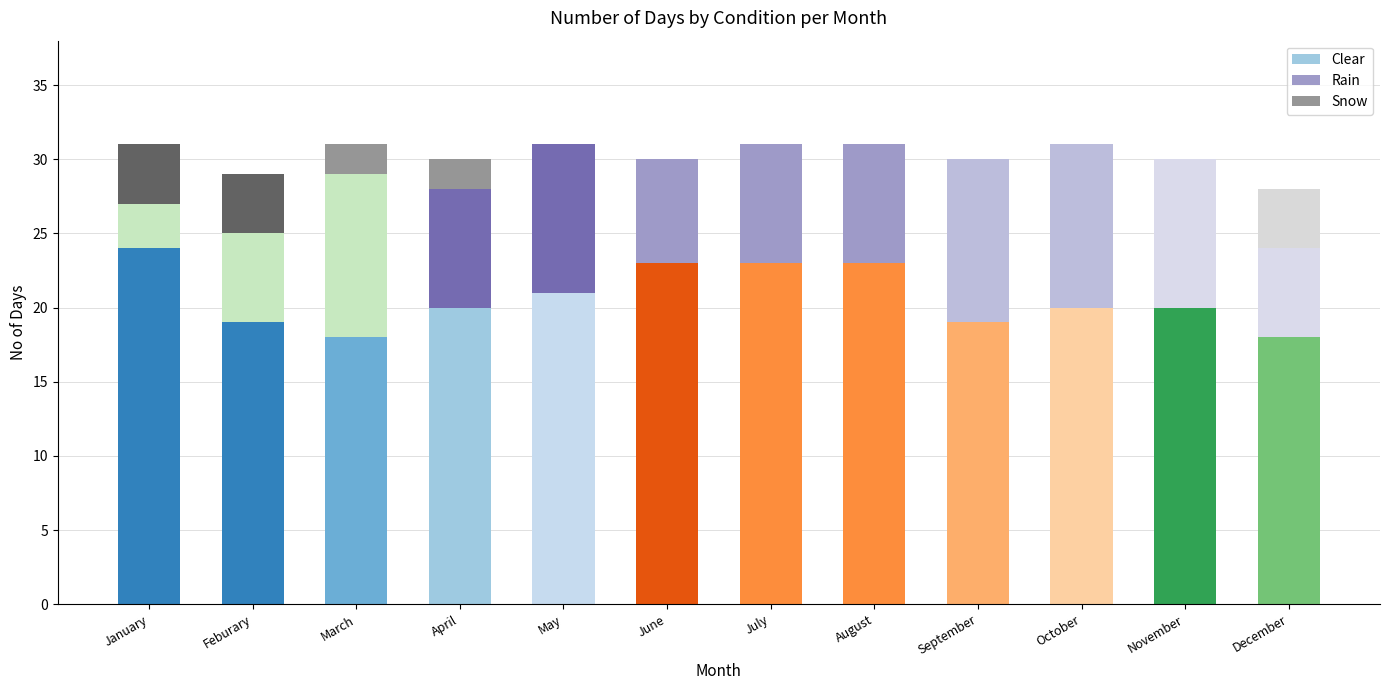

Are the bars horizontal?

No